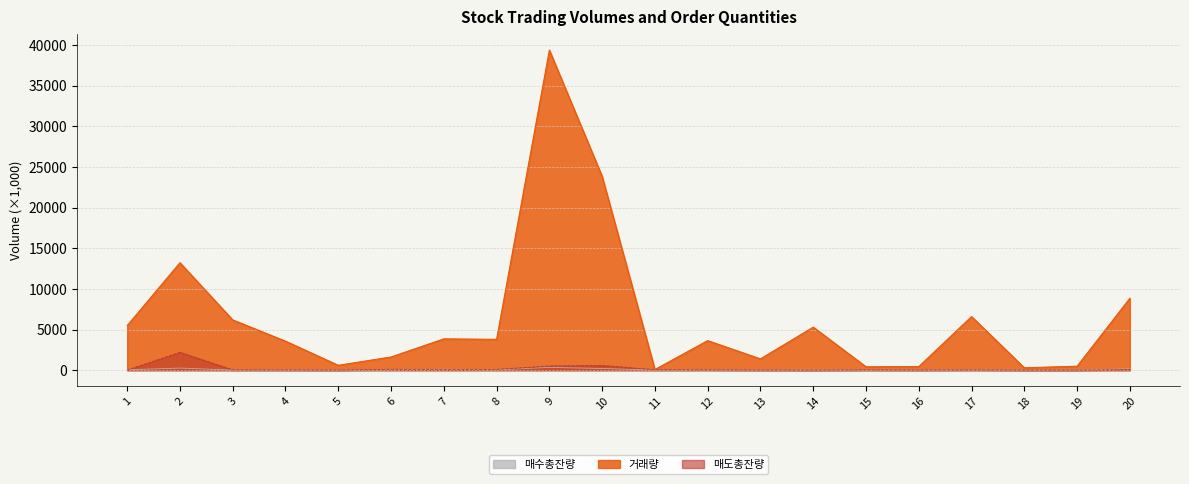

Where is the first local minimum for 거래량?

5